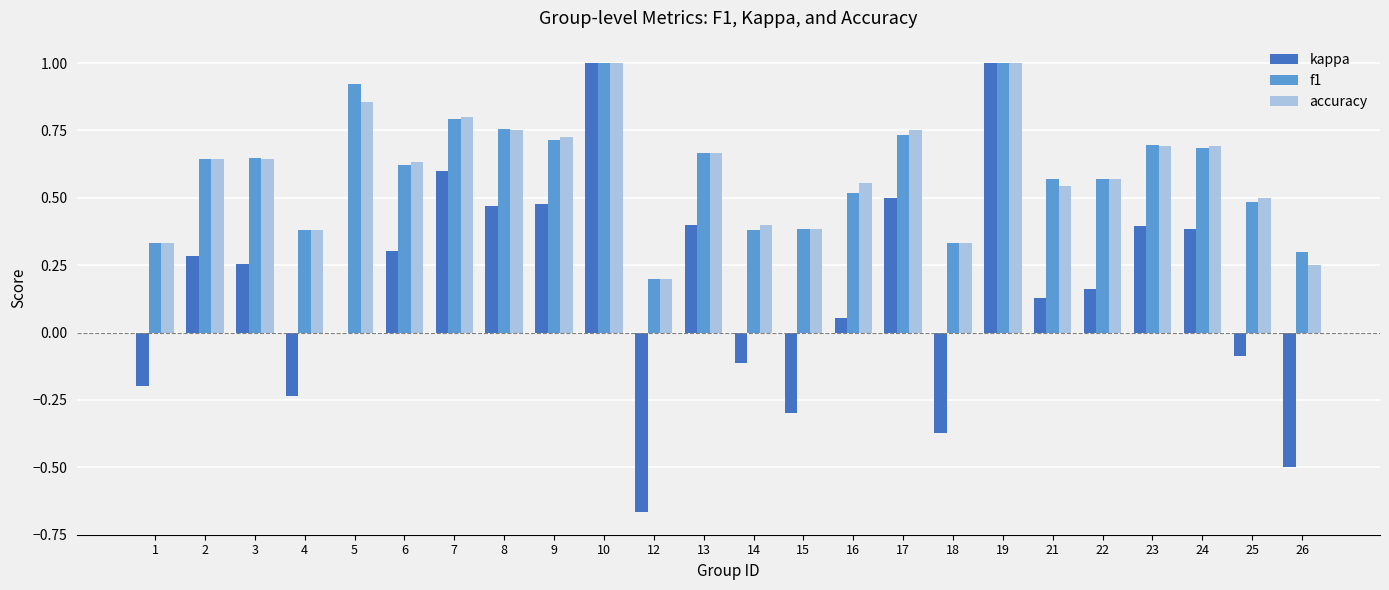

What is the highest value of the accuracy series?

1.0